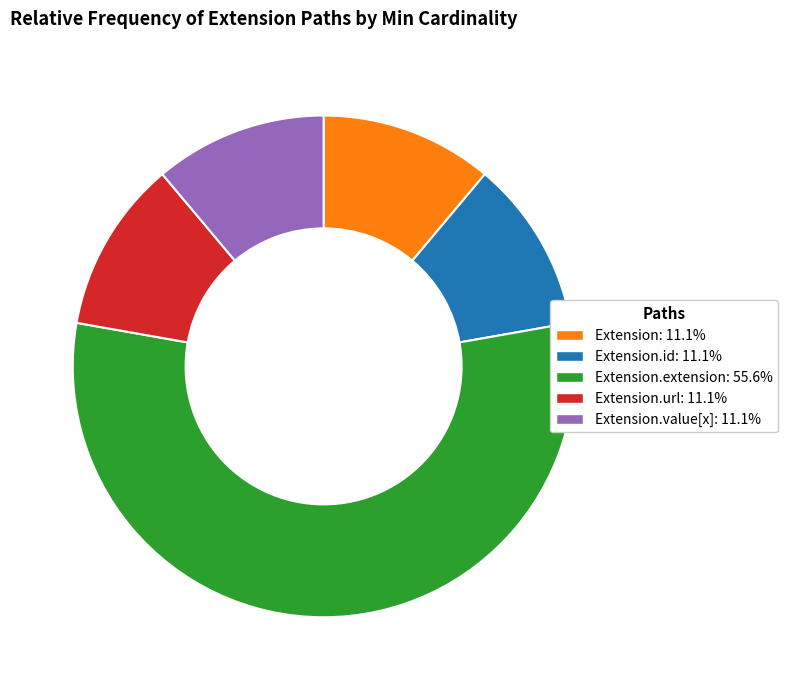

Does any single category account for the majority?

Yes